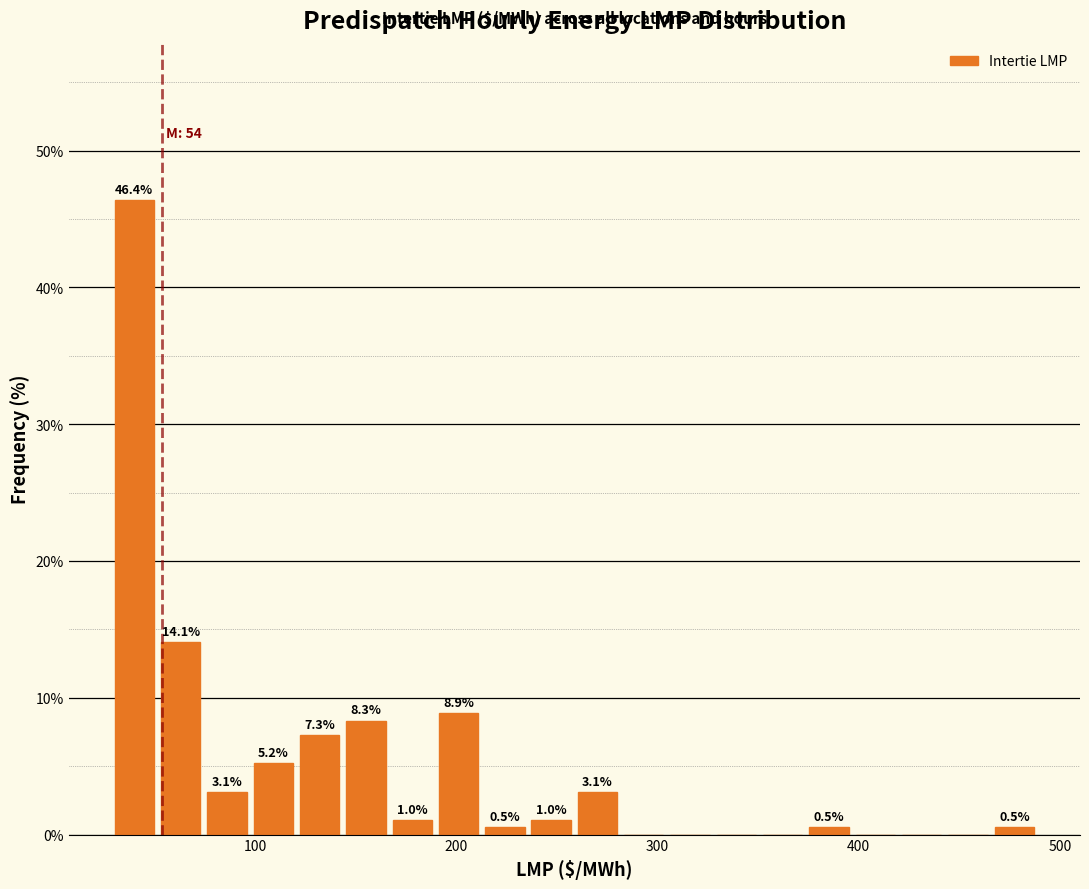

Read against the x-axis, roughly where is the centre of the tallest bar?

40